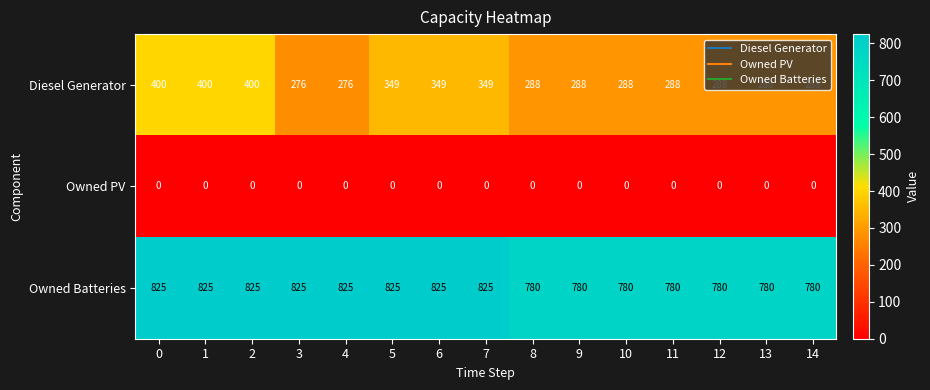

The value of Owned PV at 0 is 0. True or false?

True